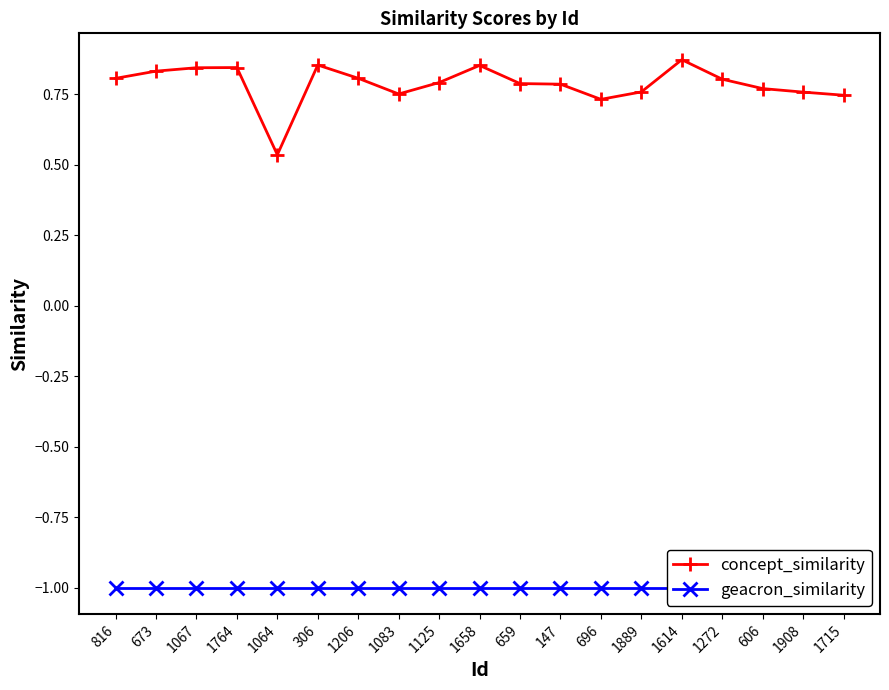

What is the total value across all series at 1764?

-0.2